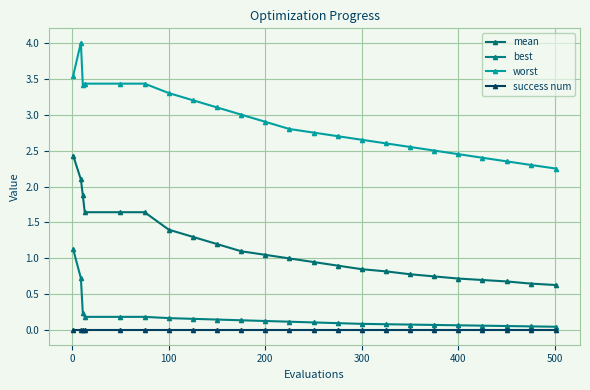

How many distinct data groups are displayed?

4